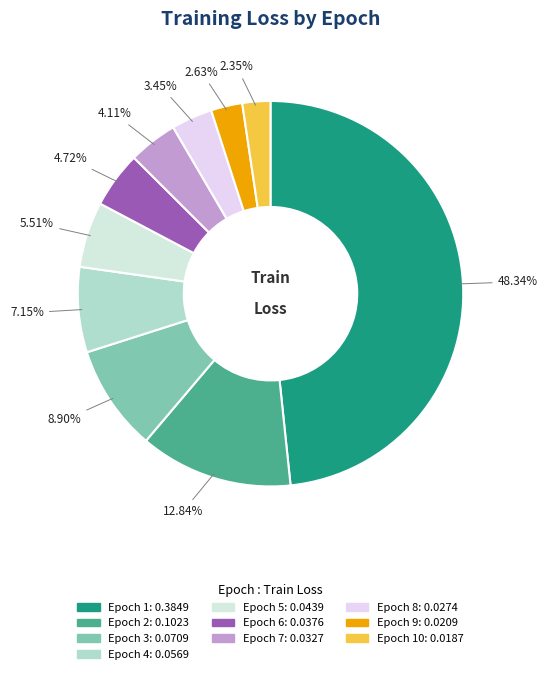

To the nearest percent, what is the difference between the largest and smallest slice percentages?

46%